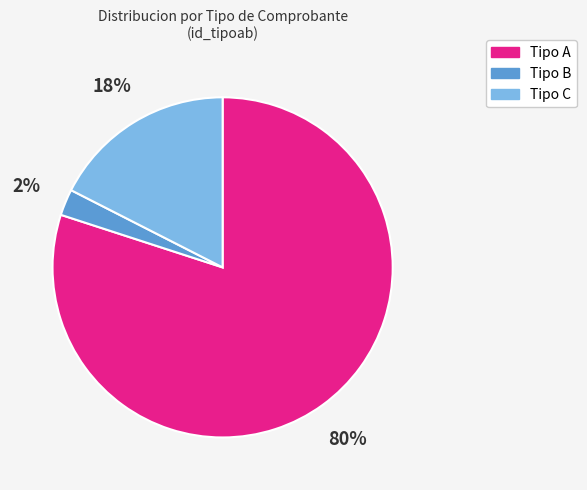

Combined, do Tipo A and Tipo B account for over 50%?

Yes